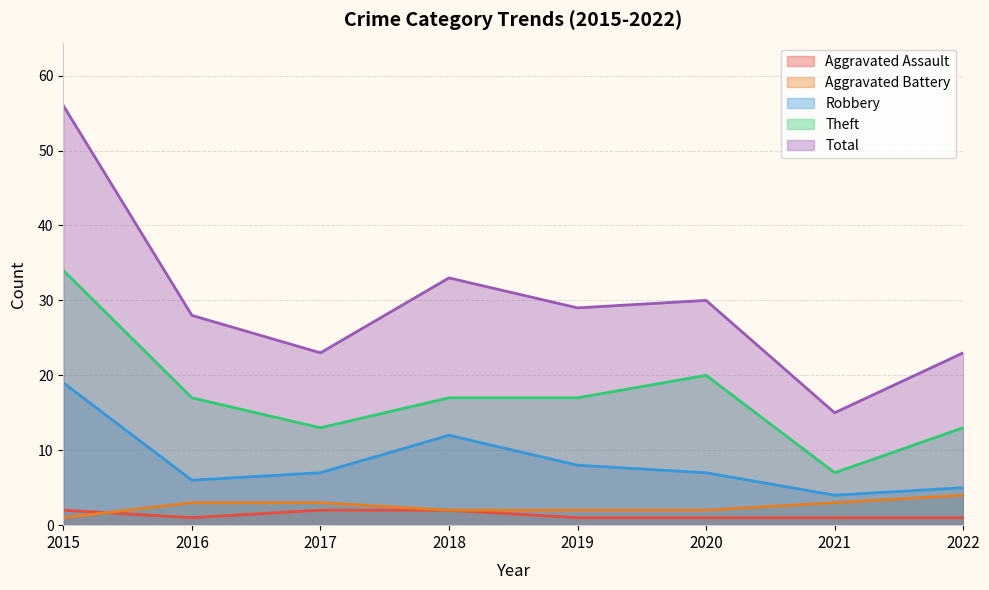

True or false: Total has a value of 23 at 2021.

False